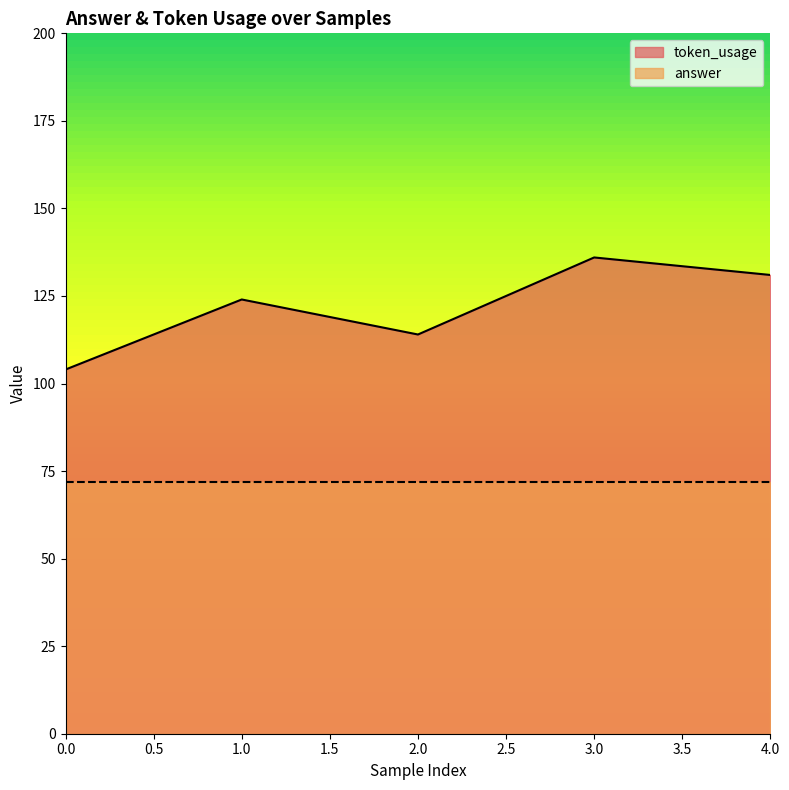

What is the sum of the values at 0 and 3?

240